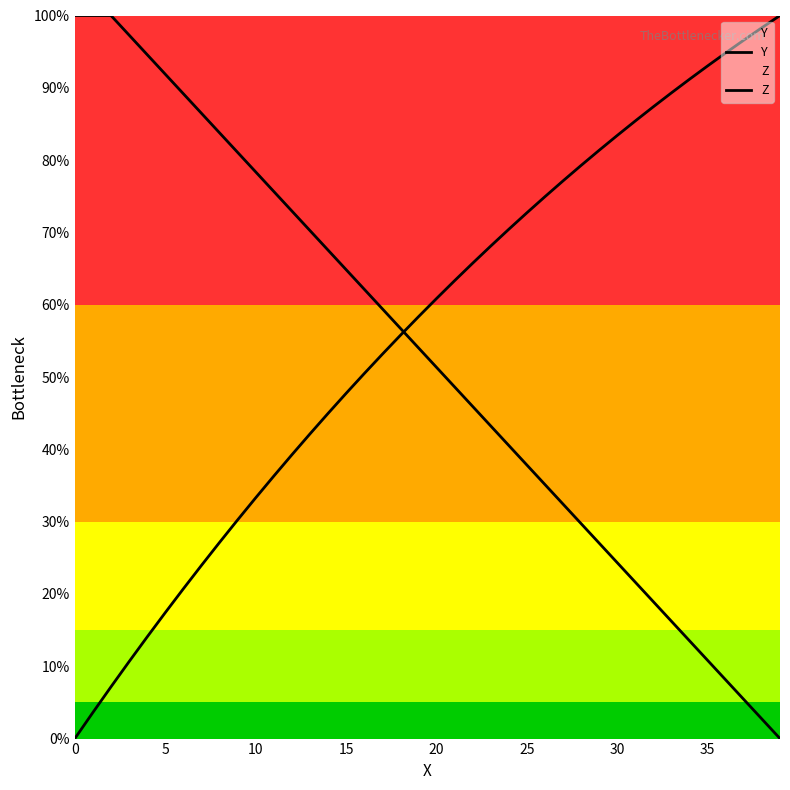

Is the value of Z at 19 greater than the value of Y at 33?

Yes